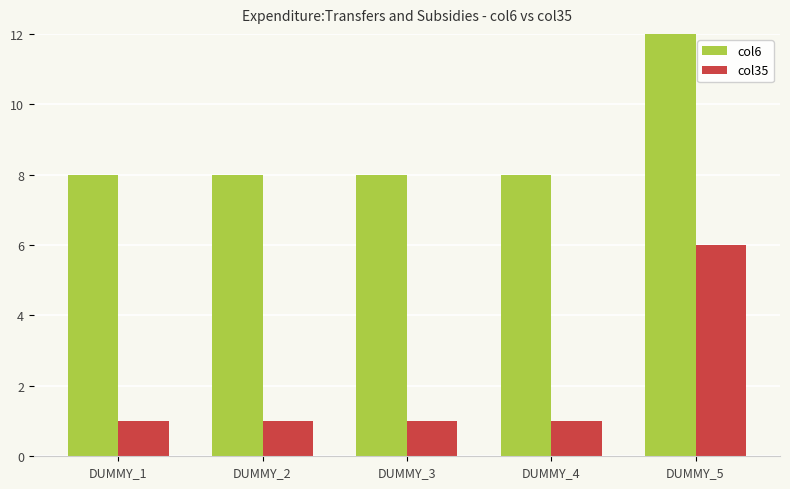

What is the approximate value of col35 at DUMMY_1?

1